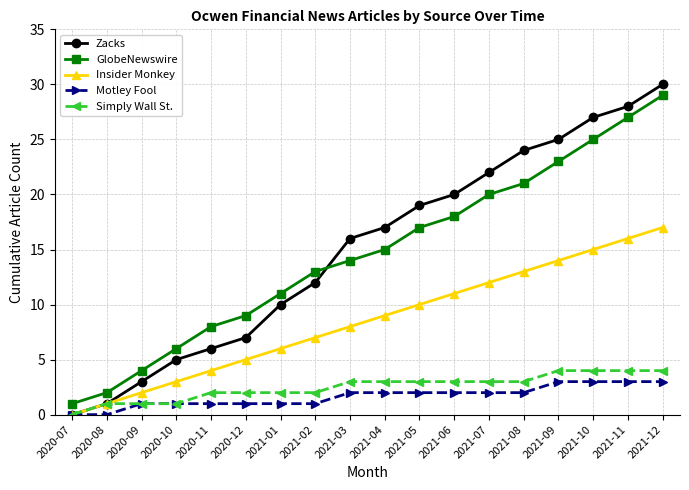

True or false: Zacks has more than 2 points higher than both neighbors.

False